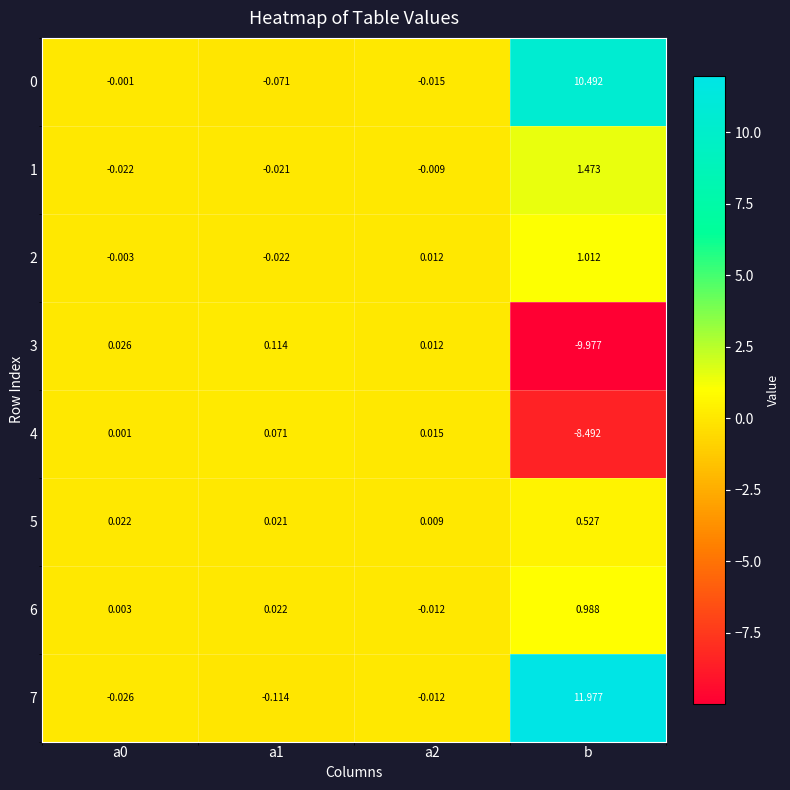

At which category does the chart reach its peak across all series?

b